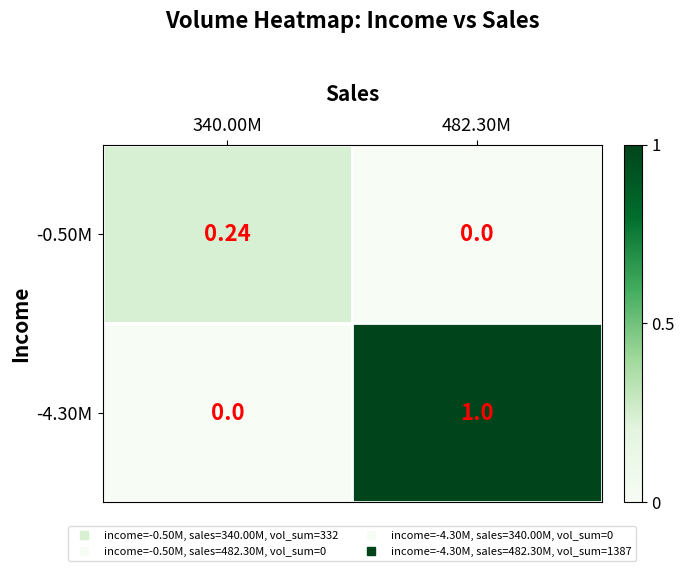

How many distinct data groups are displayed?

2